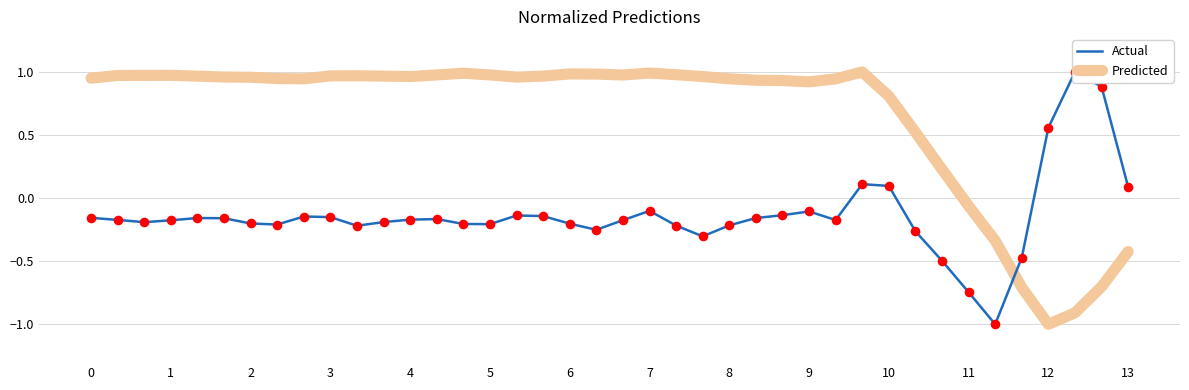

What is the minimum value for Predicted?

-1.0